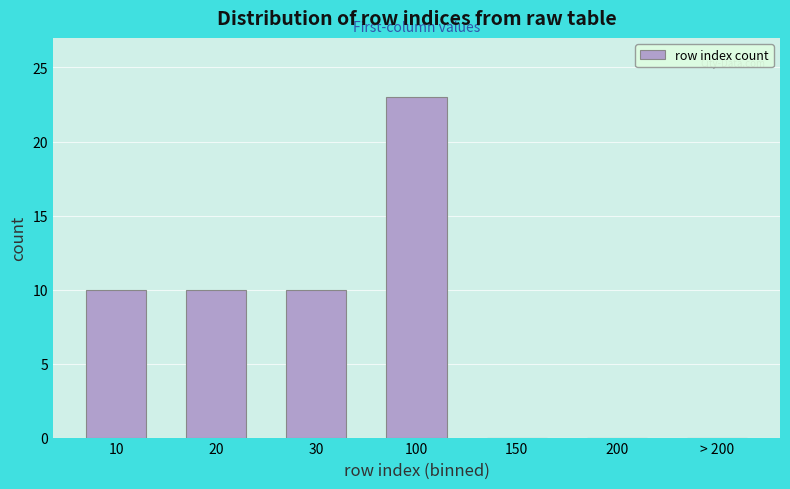

Reading right to left, transcribe all the data shown in this chart.

> 200=0	200=0	150=0	100=23	30=10	20=10	10=10